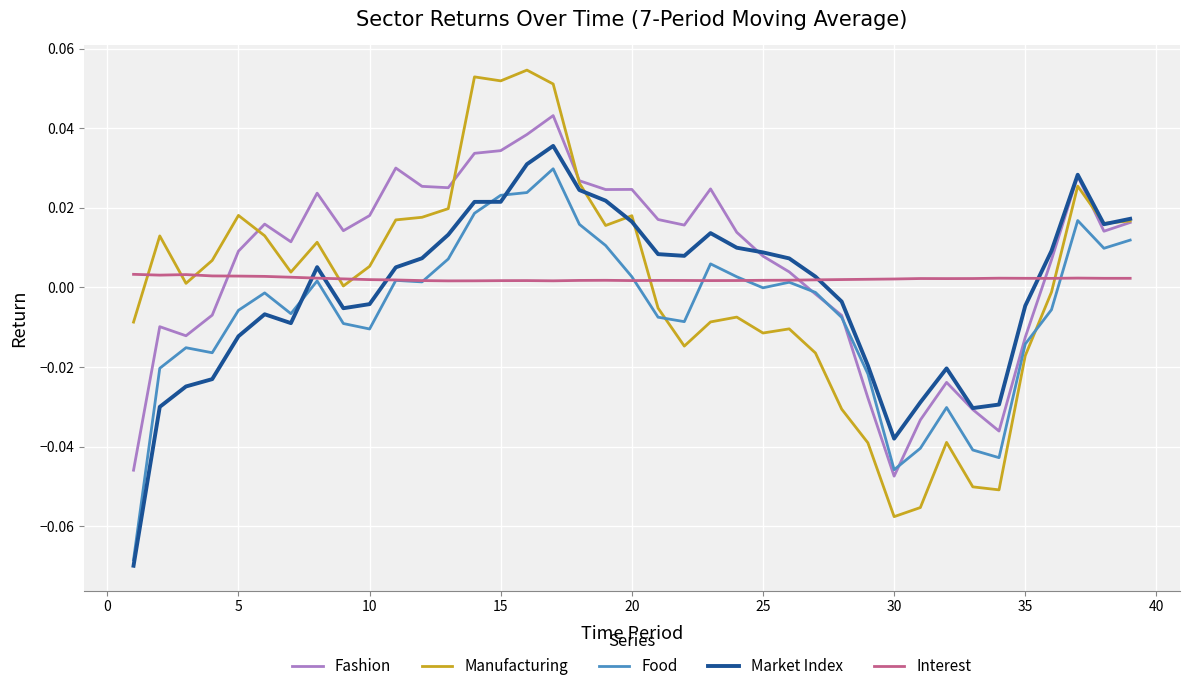

Which series has the largest range (max minus min)?

Manufacturing